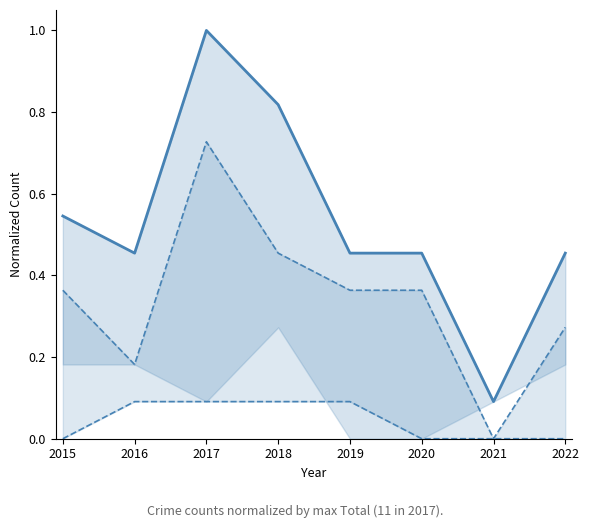

True or false: the data shows 0.2 at 2022.

False